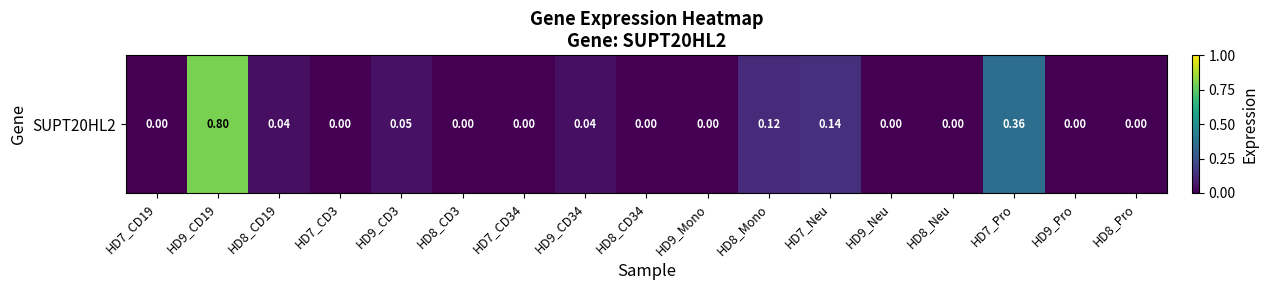

How many data points are above 0?

7